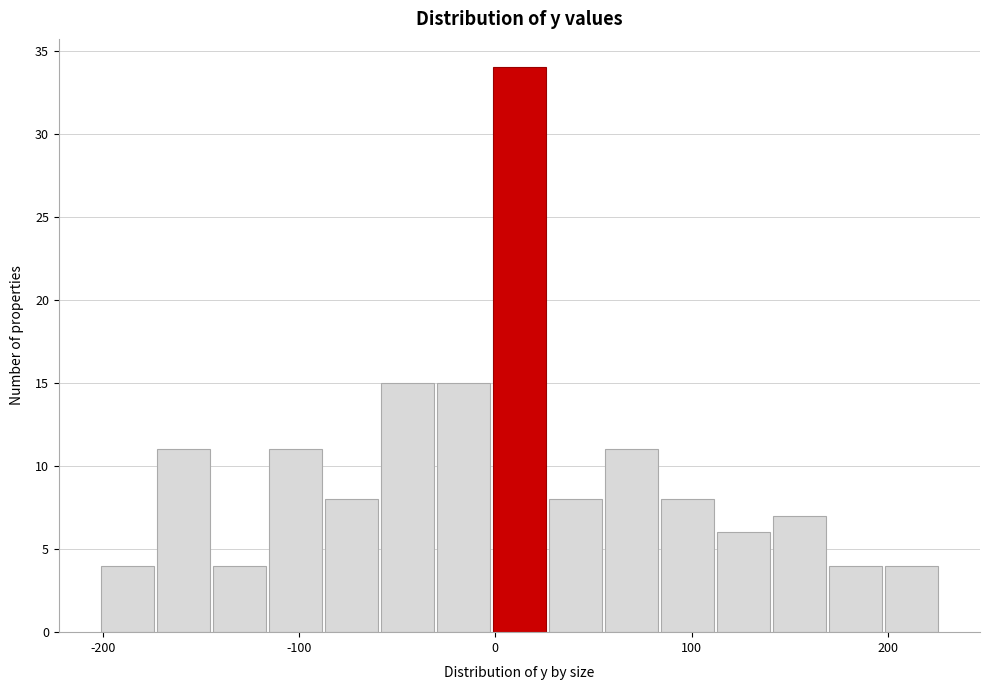

Around what value on the x-axis is the tallest bar? Give the approximate position of its centre, as read against the axis.

10